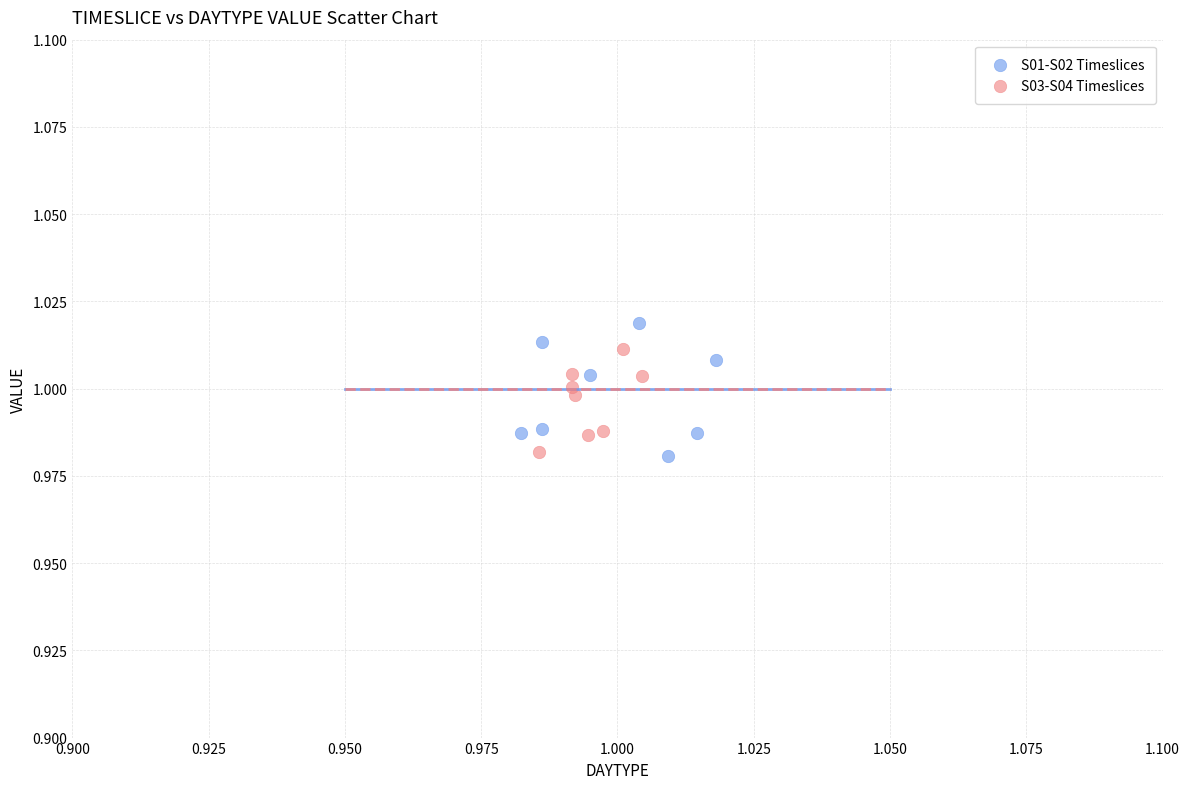

Which series has the widest spread of Y values?

S01-S02 Timeslices